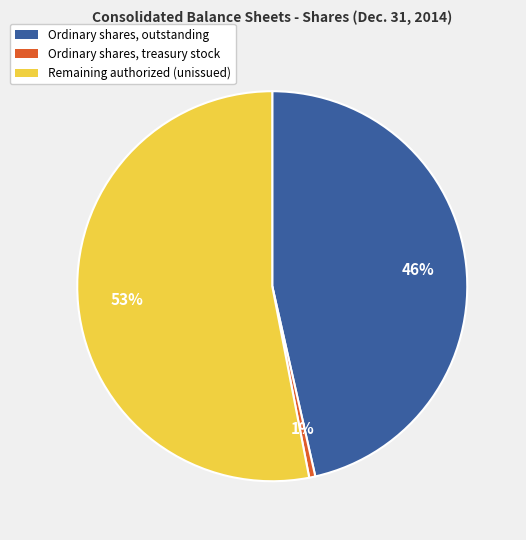

How many segments does this pie chart have?

3